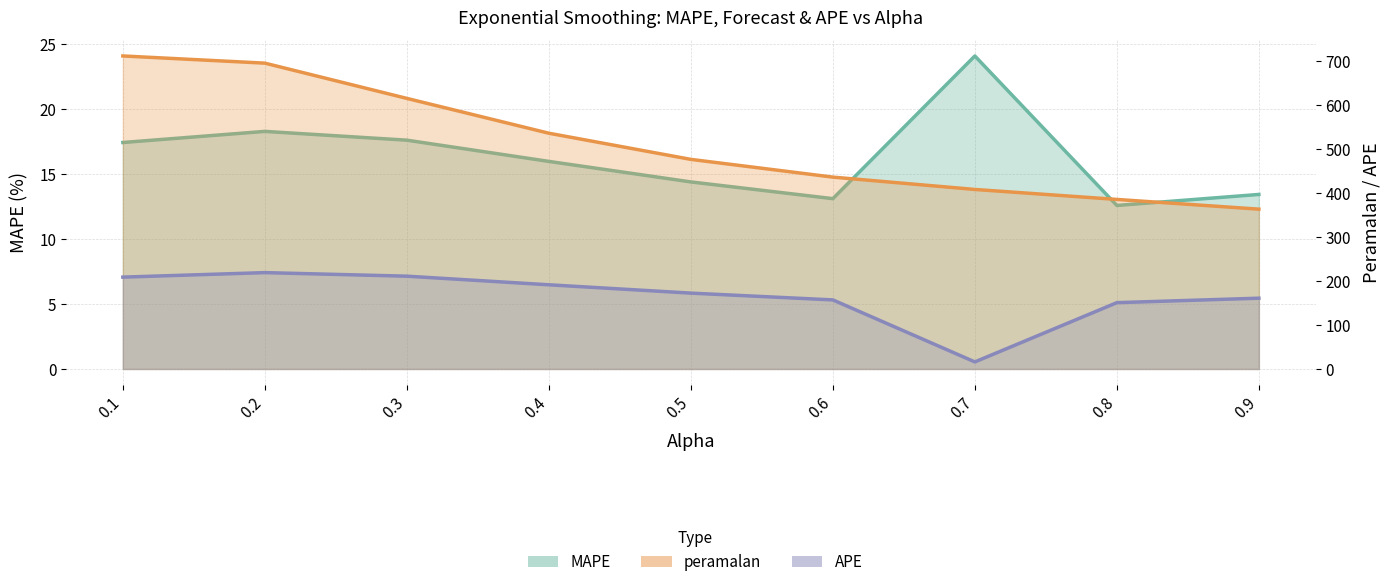

What is the minimum value for APE?

16.1